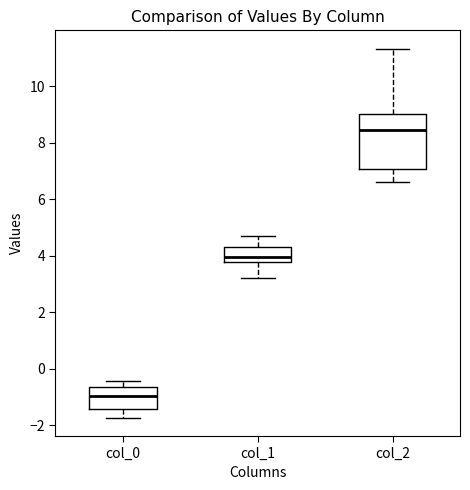

Reading left to right, transcribe this box plot: for each box, give where its median line is, the range the box spans, and where its two whiskers end, as read against the y-axis. The values are not printed on the chart, so give them approximately, as read against the axis.

col_0: median -1.0, box -1.4 to -0.6, whiskers -1.8 to -0.4
col_1: median 4.0, box 3.8 to 4.4, whiskers 3.2 to 4.6
col_2: median 8.4, box 7.0 to 9.0, whiskers 6.6 to 11.4